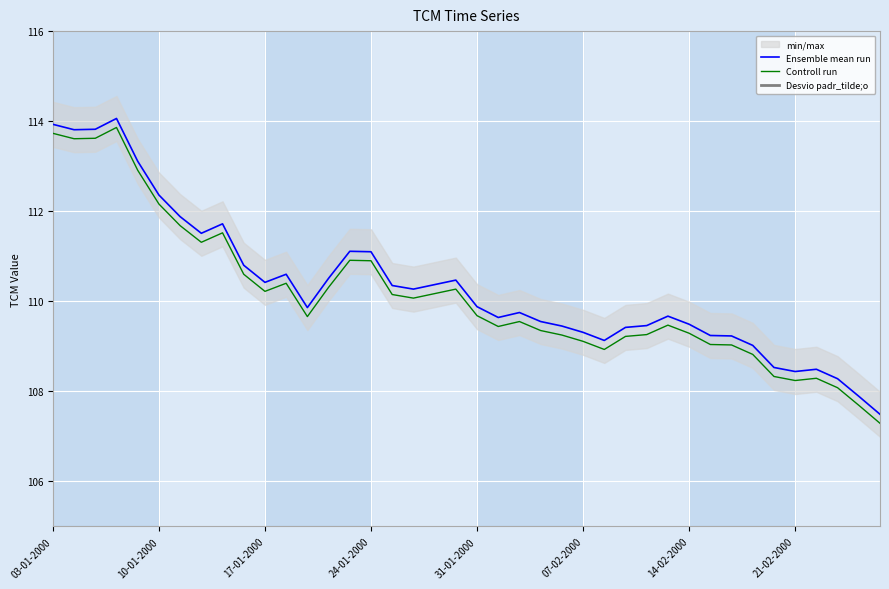

How many lines are shown in the chart?

2